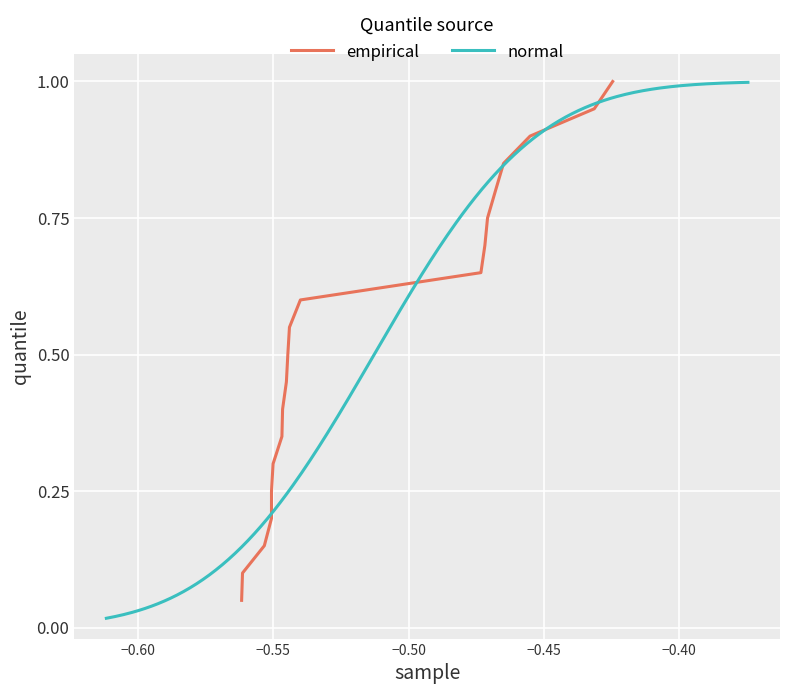

Does the chart display data point markers on the line(s)?

No